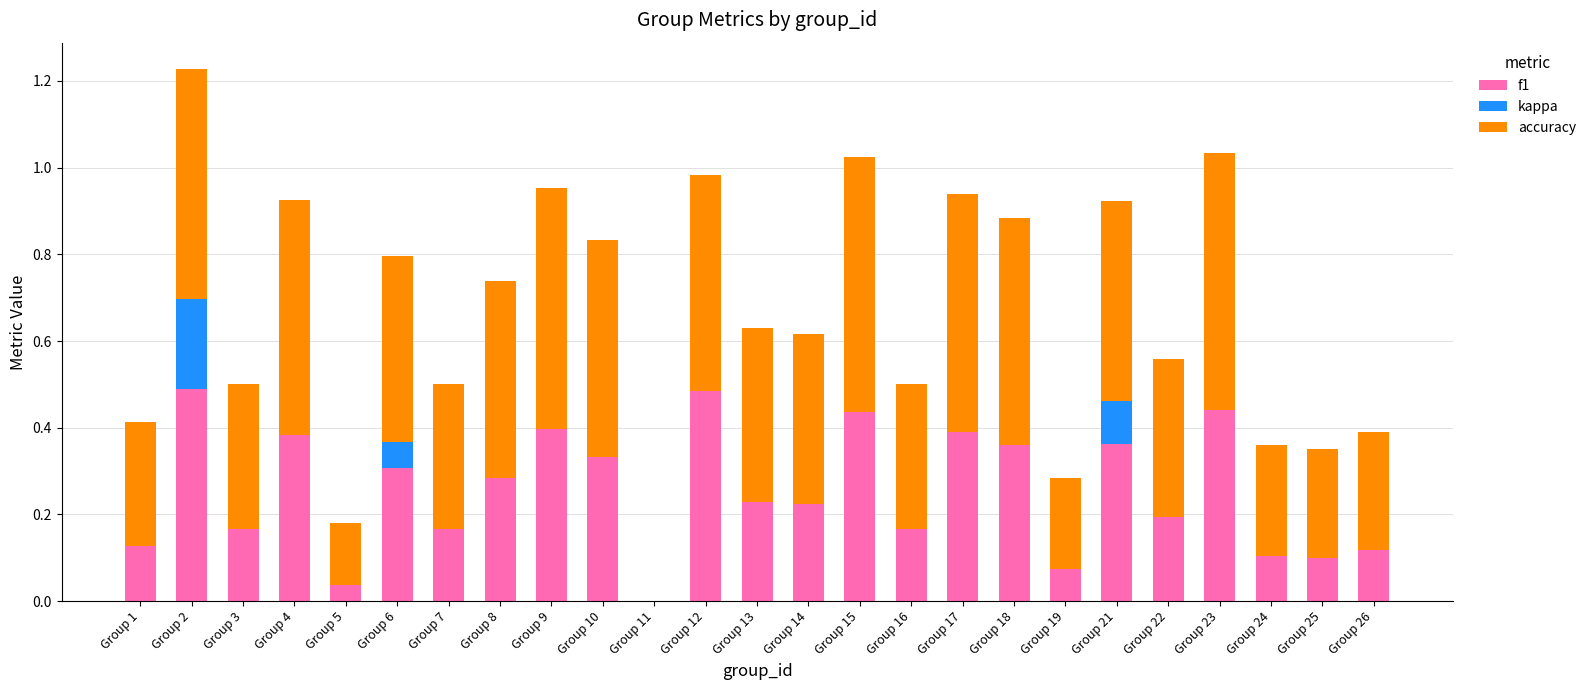

The value of f1 at Group 11 is 0.3. True or false?

False